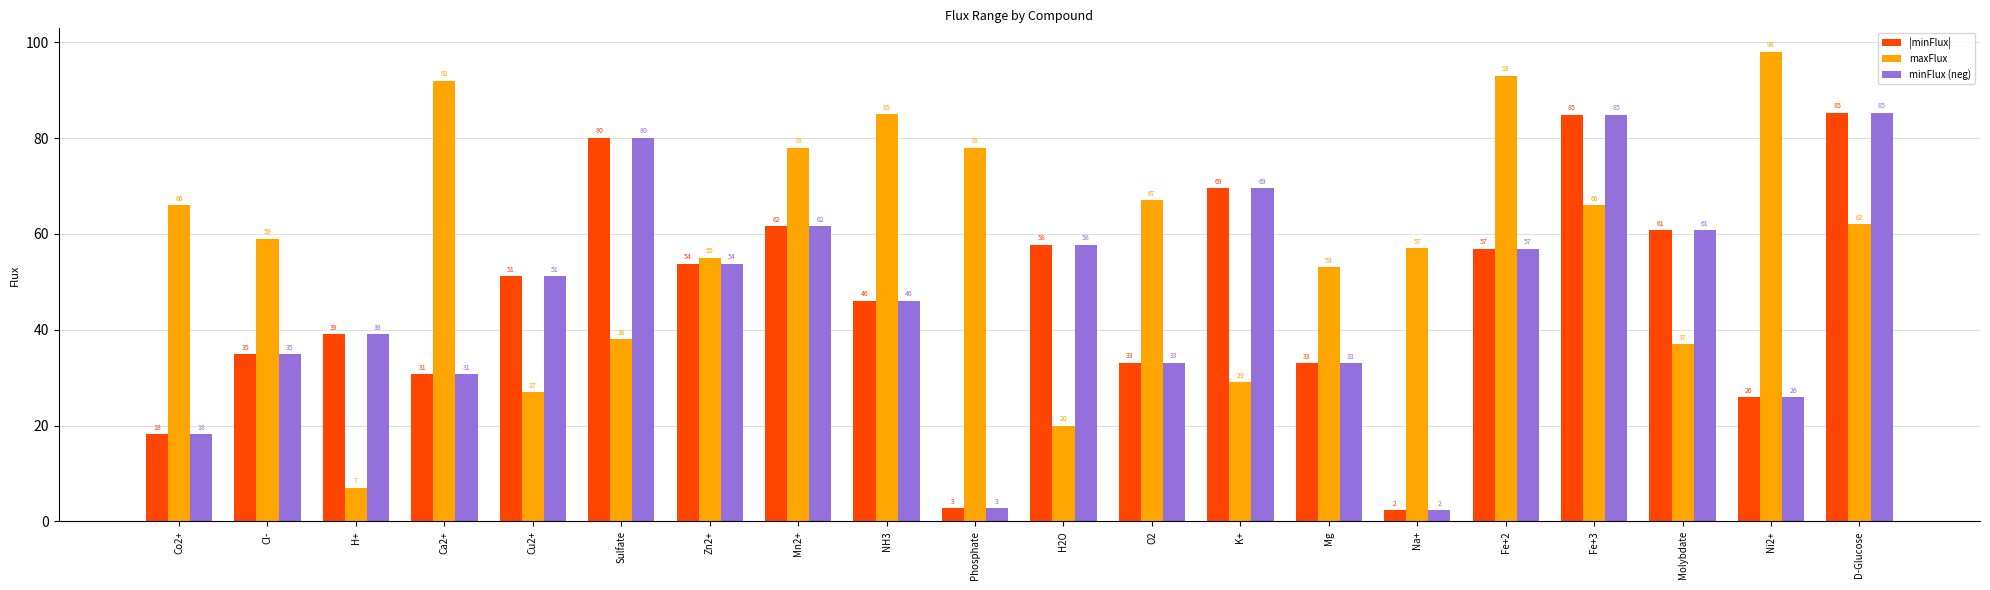

Which series has the largest total across all categories?

maxFlux